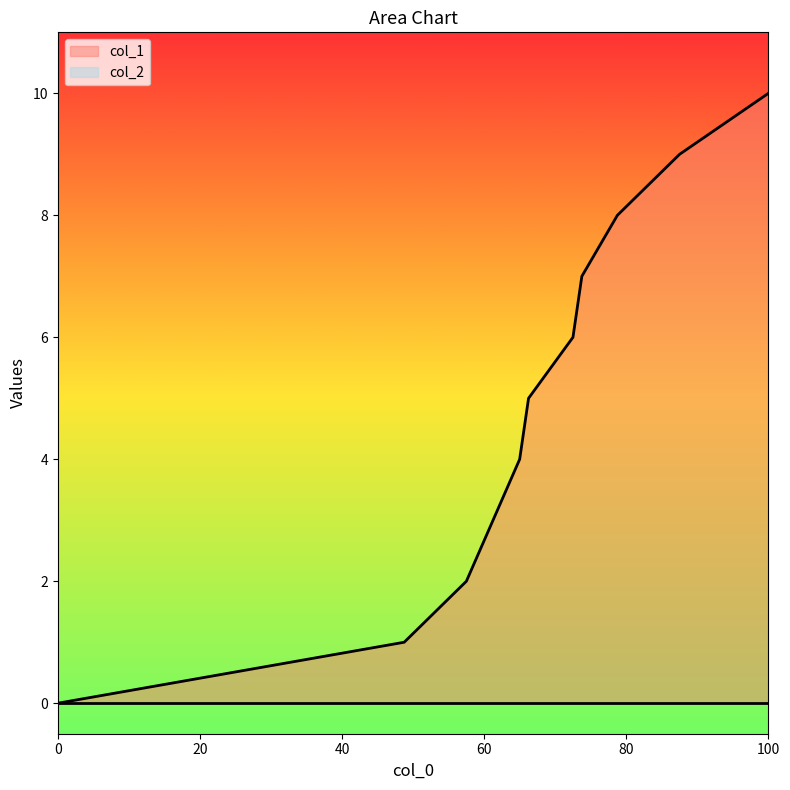

Which series has the widest spread of values?

col_1